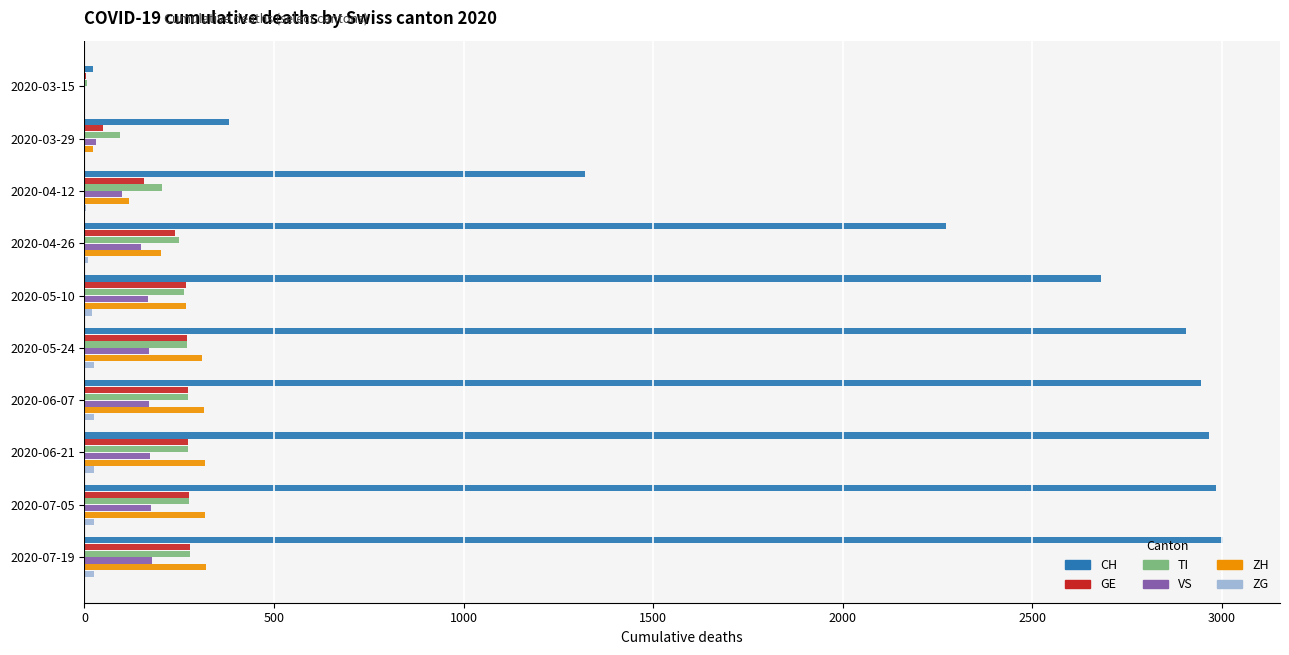

Between 2020-03-29 and 2020-06-21, which series saw the biggest shift?

CH